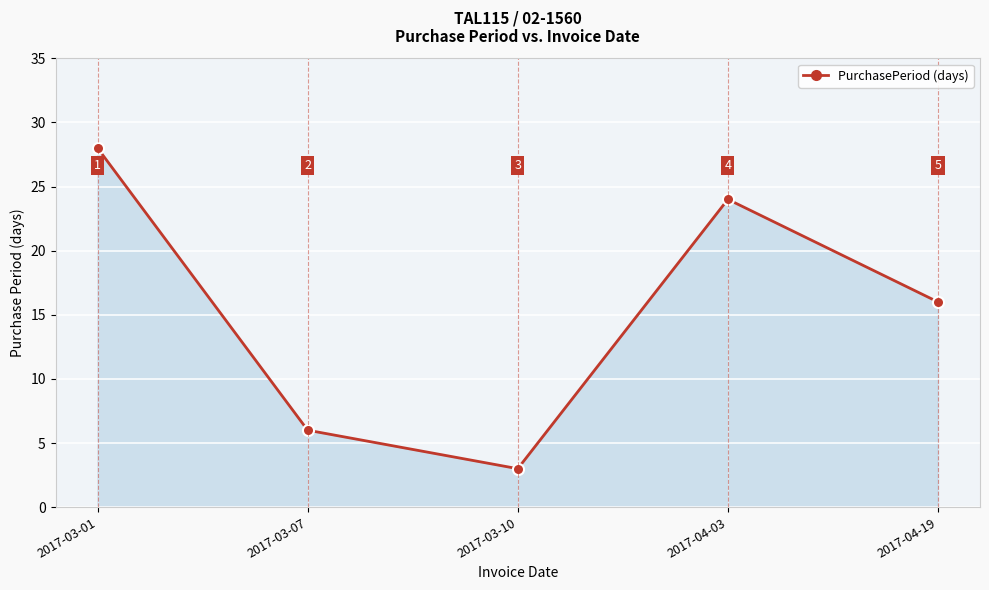

Rank the categories by value from lowest to highest.

2017-03-10, 2017-03-07, 2017-04-19, 2017-04-03, 2017-03-01